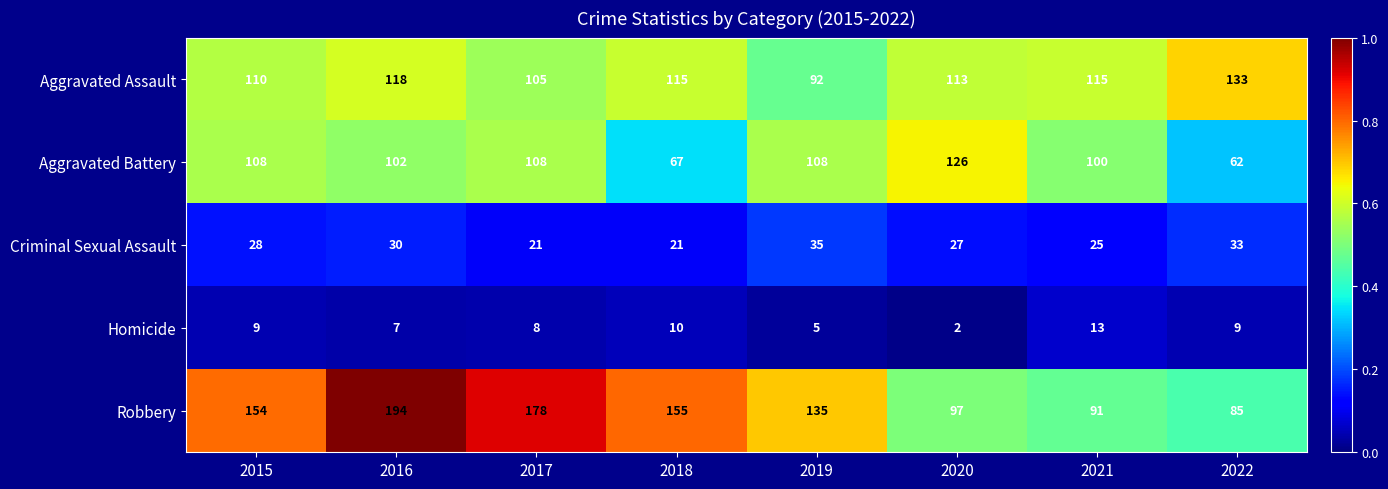

Which series changed the most between 2020 and 2021?

Aggravated Battery